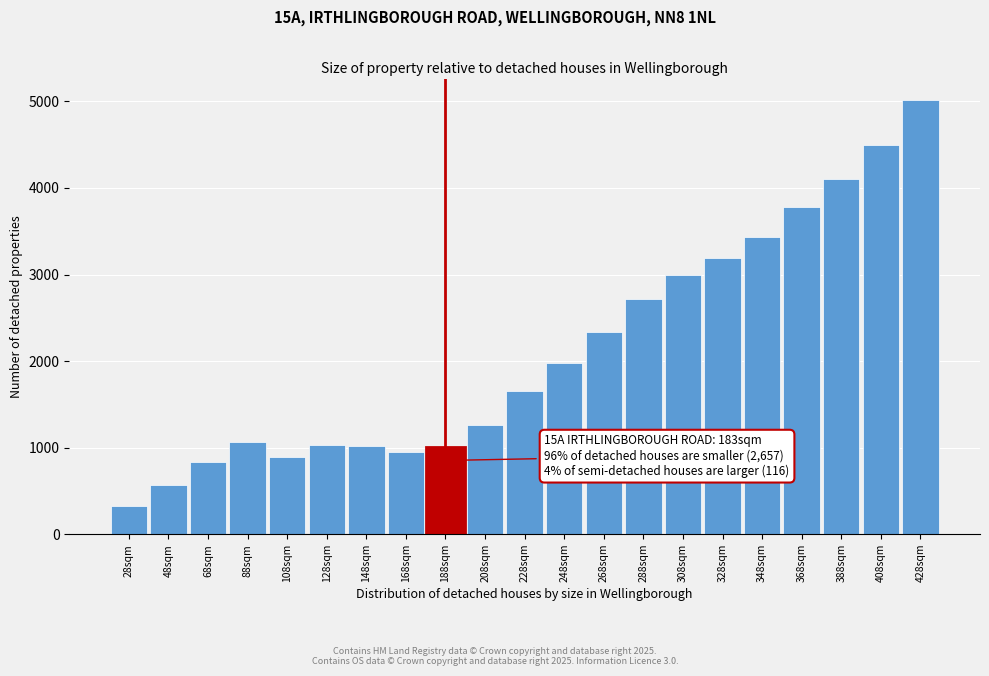

The value at 208sqm is 2175. True or false?

False